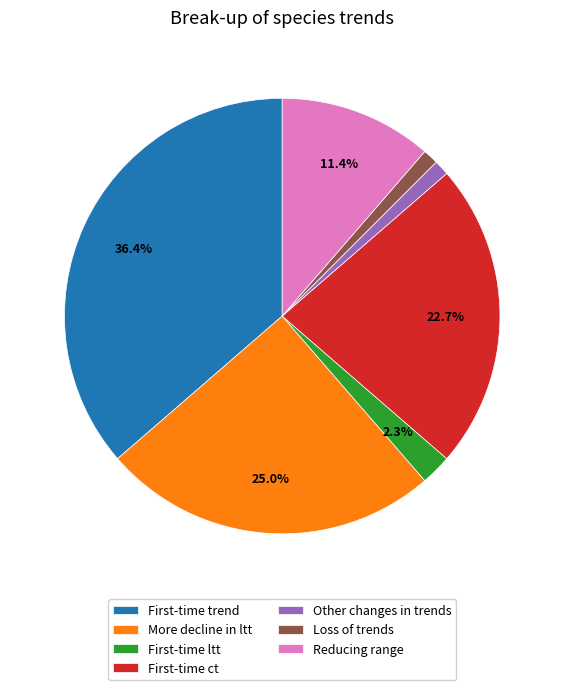

How many slices are in this pie chart?

7